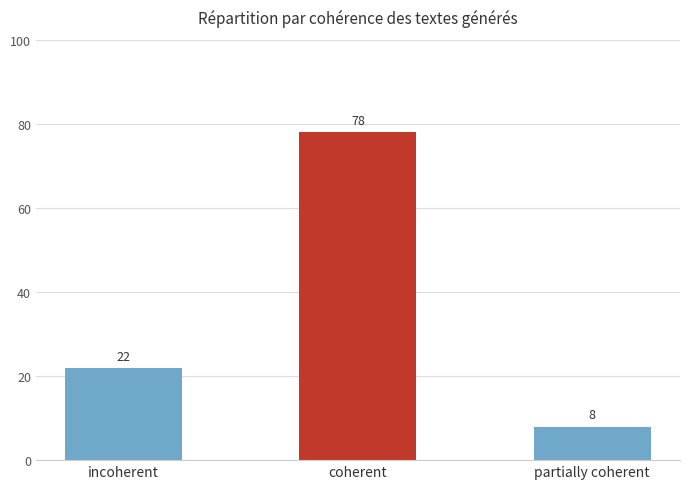

What is the maximum value shown in the chart?

78